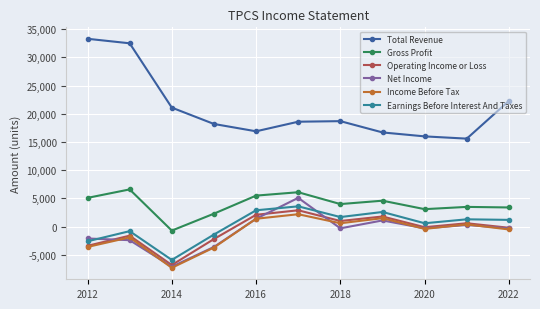

Which series has the largest total across all categories?

Total Revenue